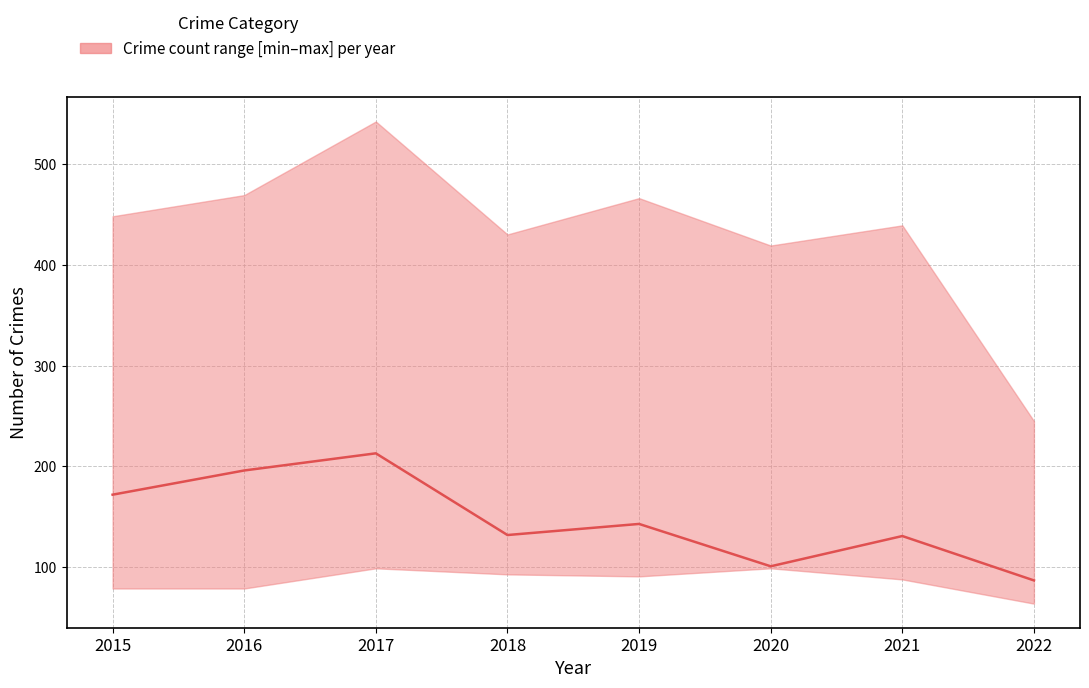

What is the greatest value displayed?

213